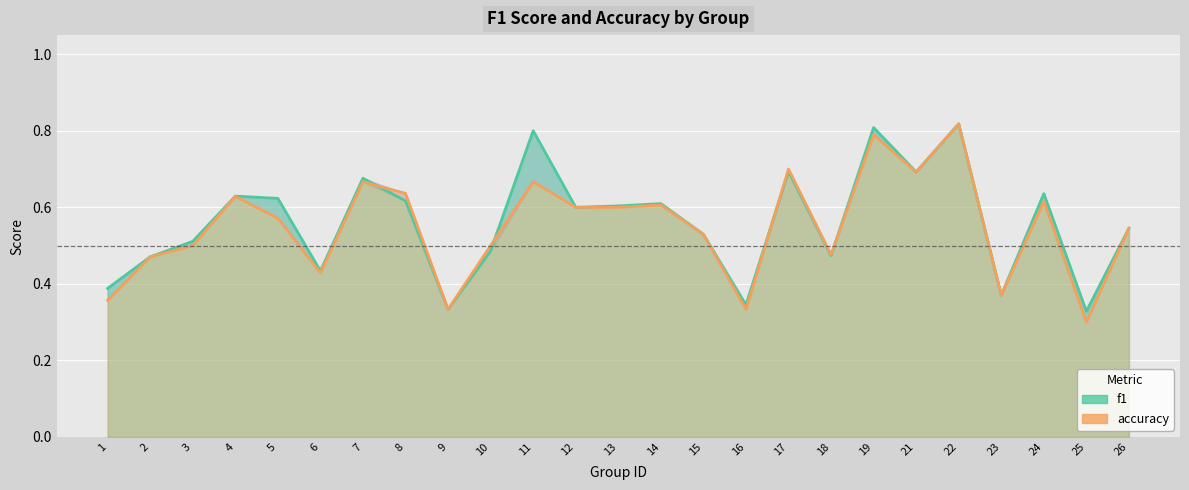

At which label is f1 closest to 0?

25